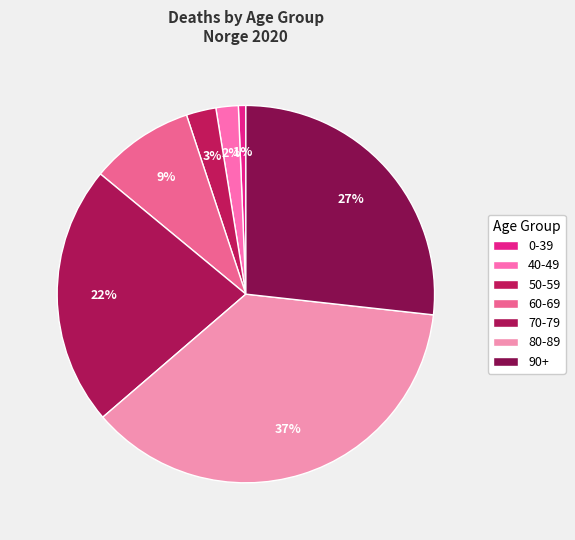

How many segments does this pie chart have?

7